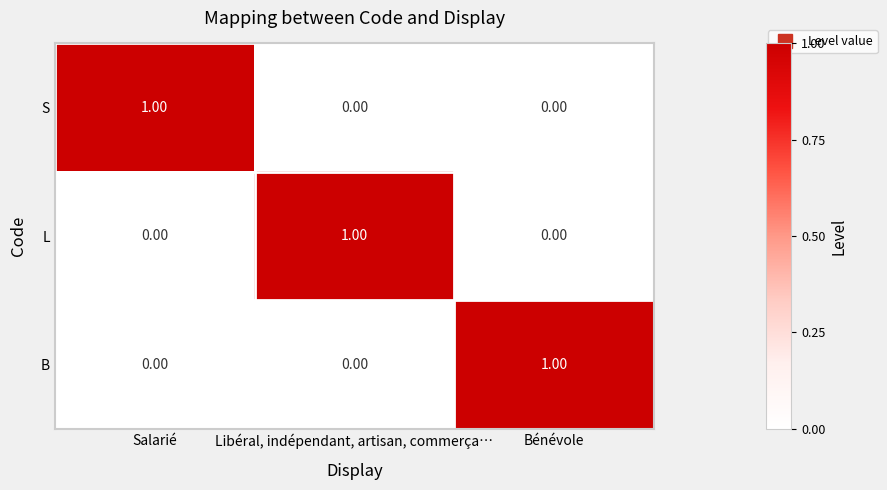

Is the value of S at Salarié greater than the value of B at Salarié?

Yes